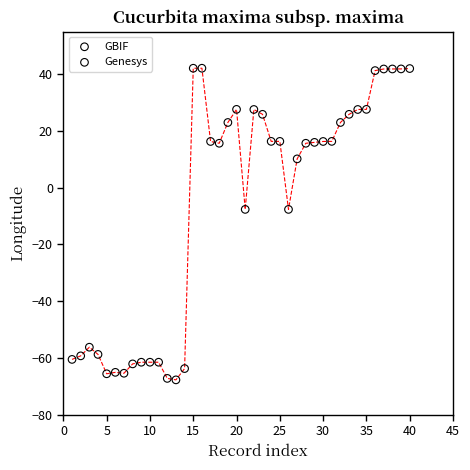

Which series contains the lowest Y value?

GBIF